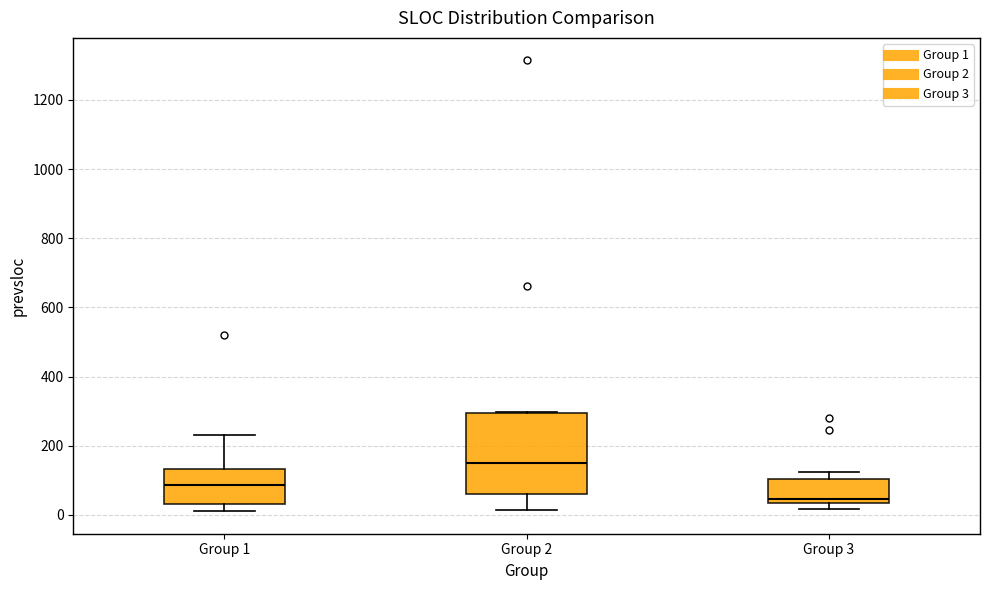

Reading left to right, read every box against the y-axis: the position of its median line, the range the box covers, and the ends of its whiskers. The values are not printed on the chart, so give them approximately, as read against the axis.

Group 1: median 80, box 40 to 140, whiskers 20 to 240
Group 2: median 160, box 60 to 300, whiskers 20 to 300
Group 3: median 40 (just above the box's lower edge), box 40 to 100, whiskers 20 to 120